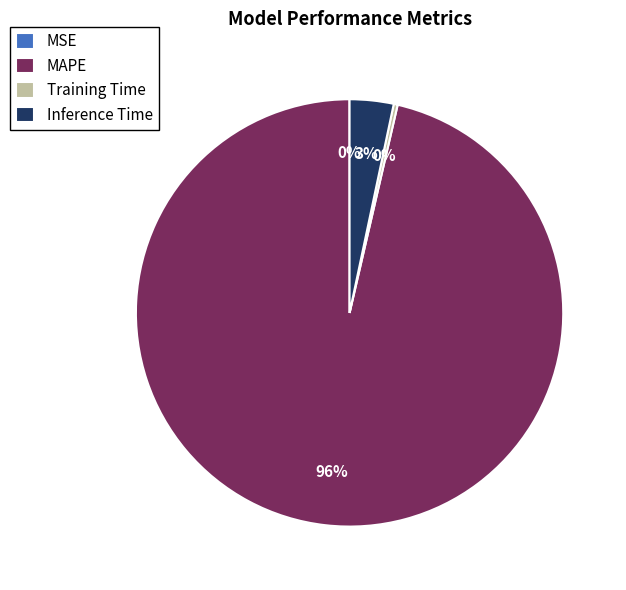

To the nearest percent, what is the difference between the Training Time and Inference Time slice percentages?

3%